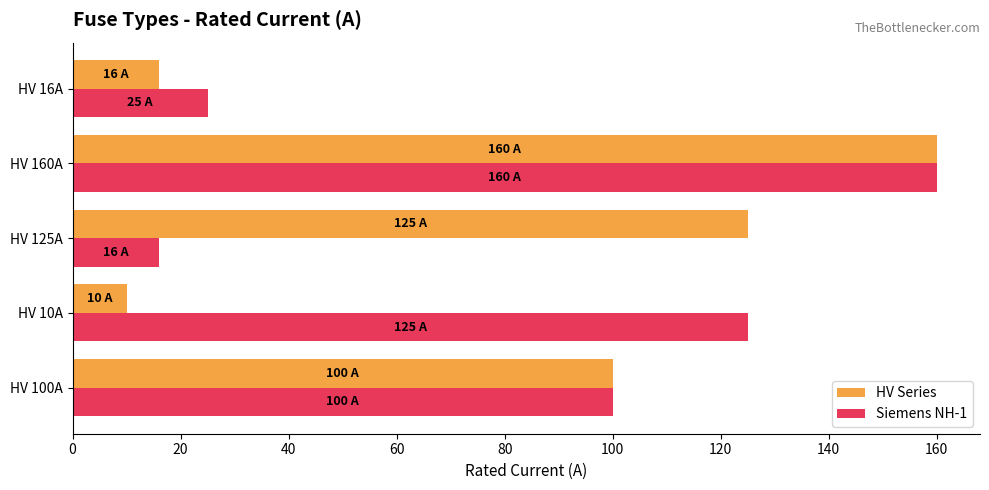

At which category is the sum across all series the highest?

HV 160A